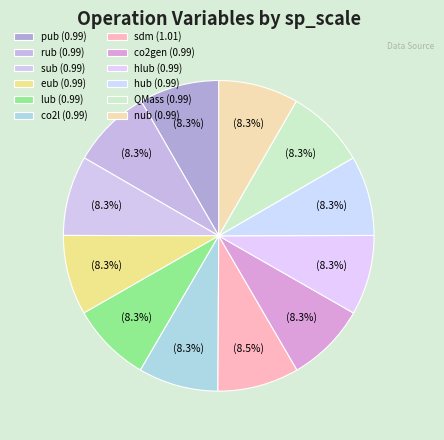

The rub (0.99) slice represents 20% of the pie. True or false?

False